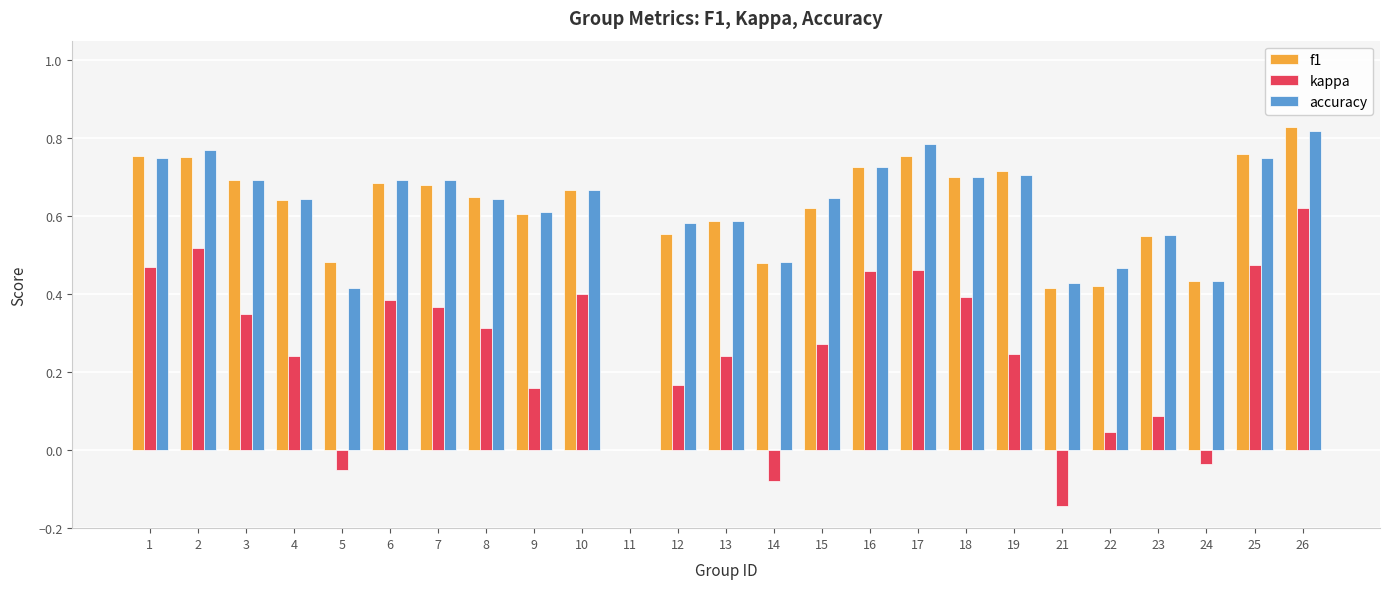

How many categories are shown in the chart?

25